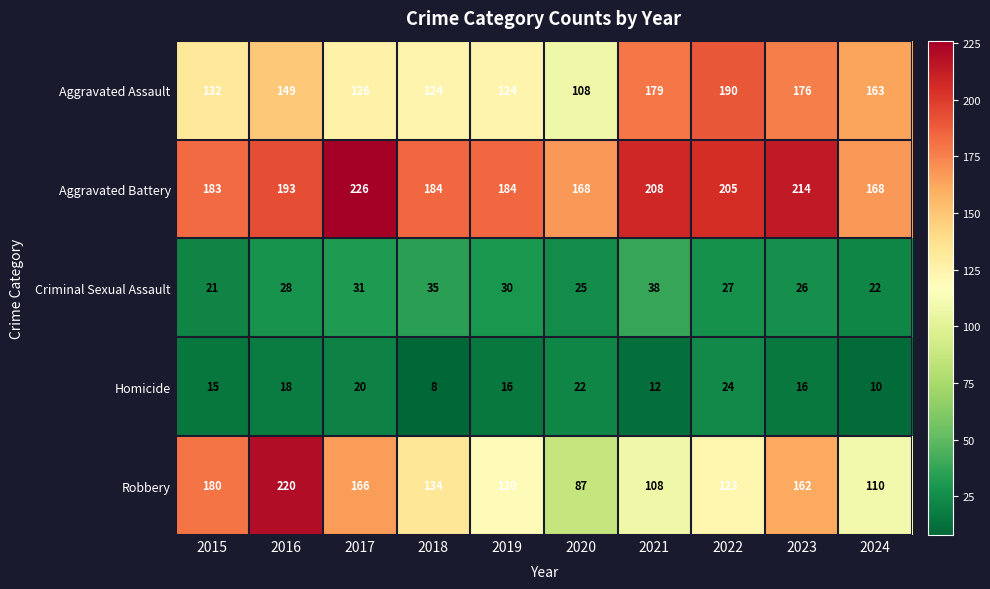

What value does the Robbery series have at 2018, to the nearest 10?

130